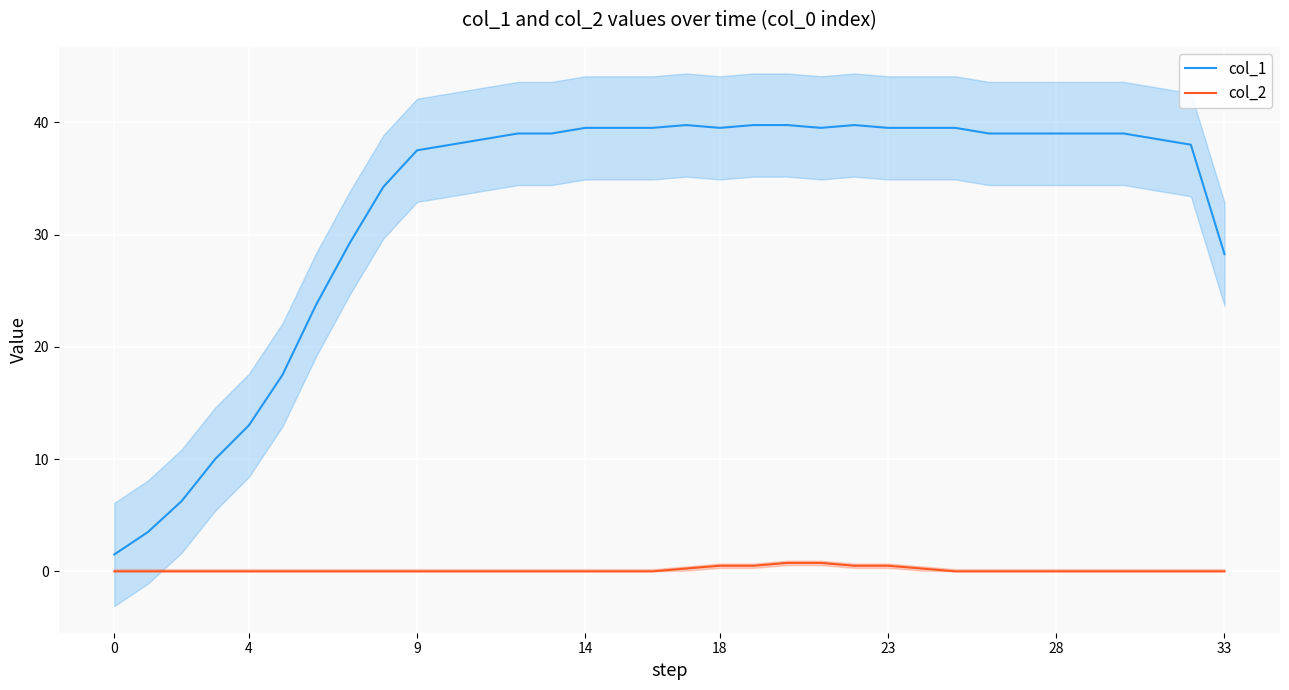

What is the minimum value for col_1?

1.5